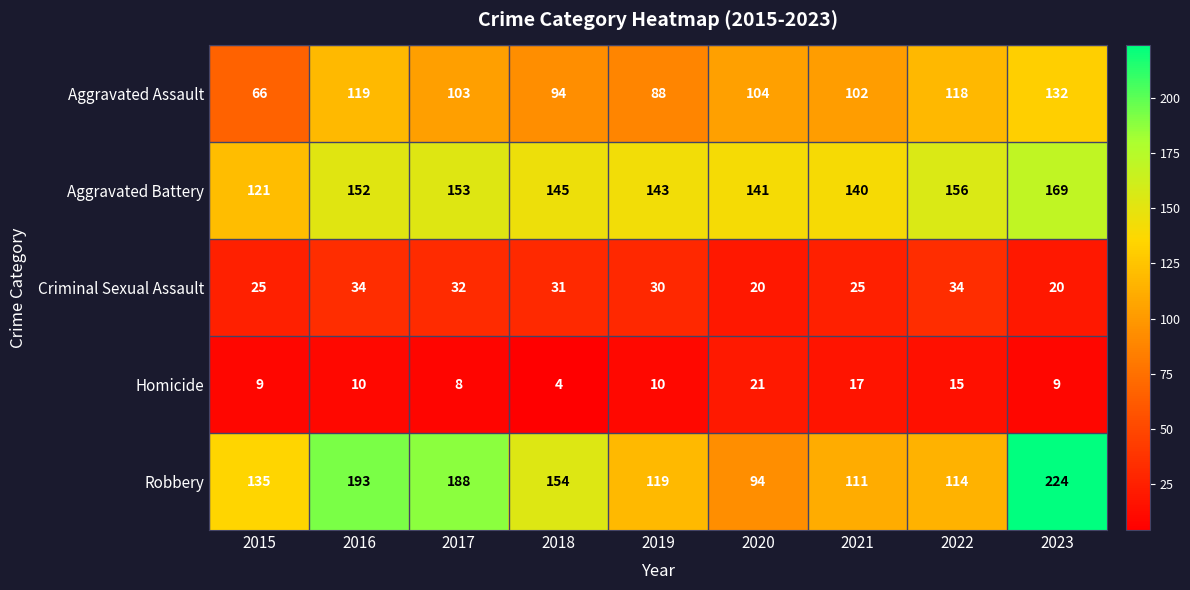

What is the difference between the second highest and second lowest values in the Criminal Sexual Assault series?

14